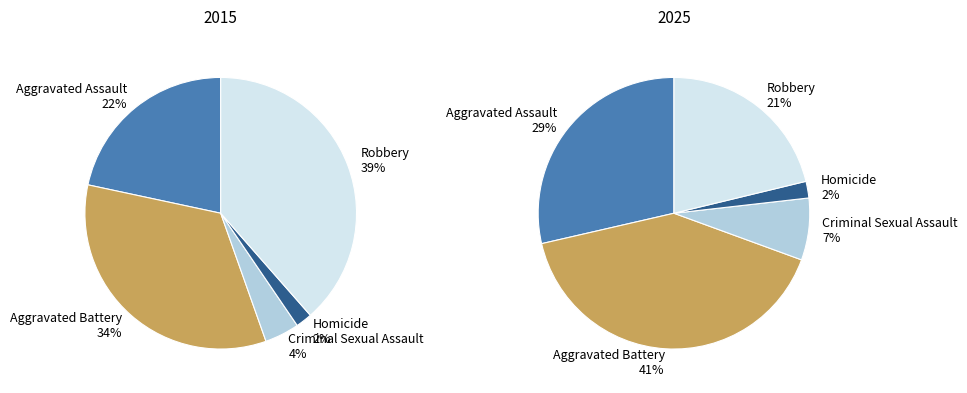

To the nearest percent, what is the difference between the largest and smallest slice percentages?

39%